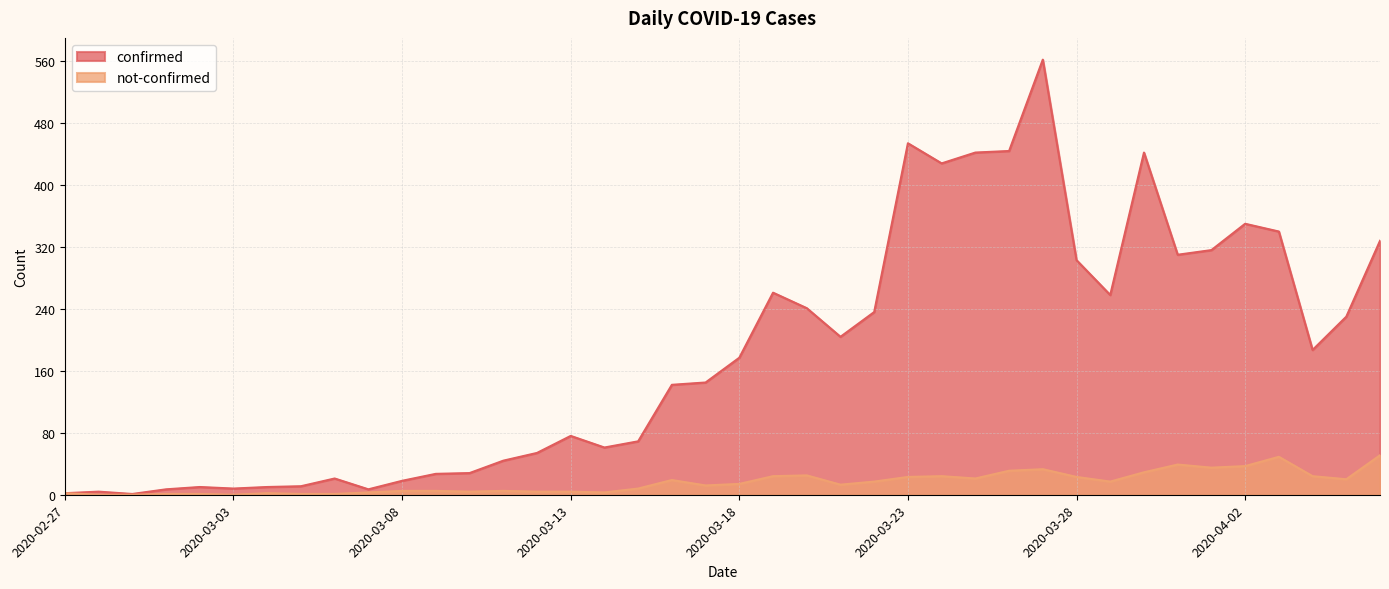

Reading left to right, extract all data points from this chart.

confirmed: 2	4	1	7	10	8	10	11	21	7	18	27	28	44	54	76	61	69	142	145	177	261	241	204	236	454	428	442	444	562	303	258	442	310	316	350	340	187	230	328
not-confirmed: 2	0	0	1	1	0	2	1	1	3	5	5	4	5	4	4	3	8	19	12	14	24	25	13	17	23	24	21	31	33	23	17	29	39	35	37	49	24	20	51